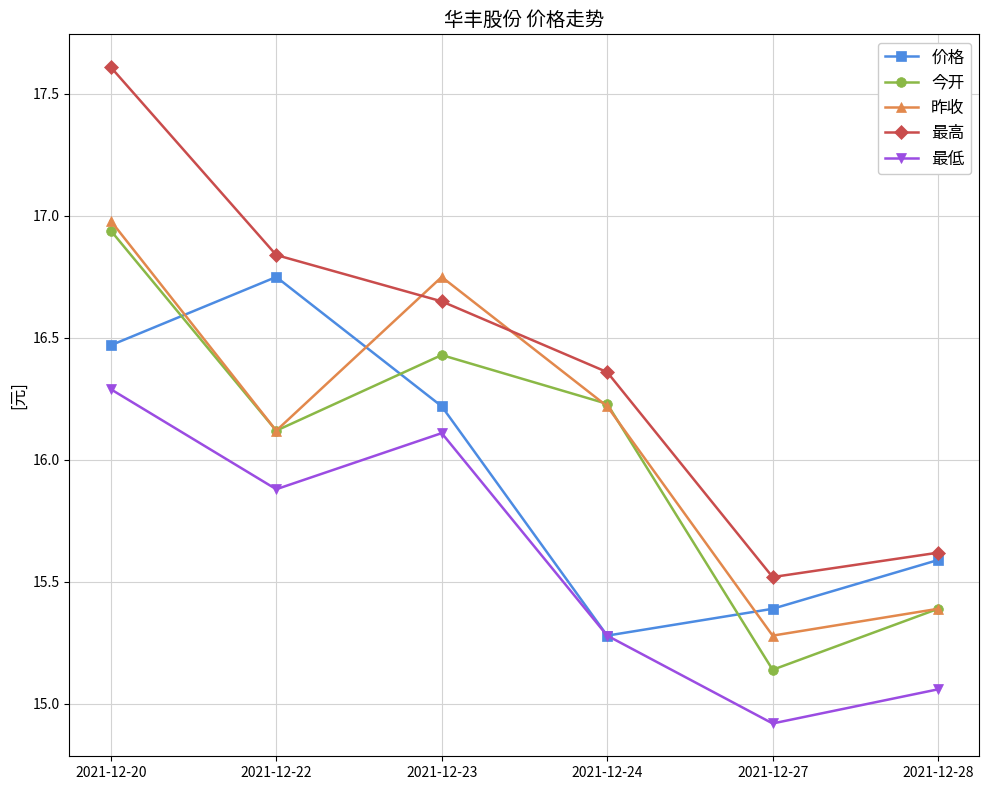

Which category has the highest value across all series?

2021-12-20